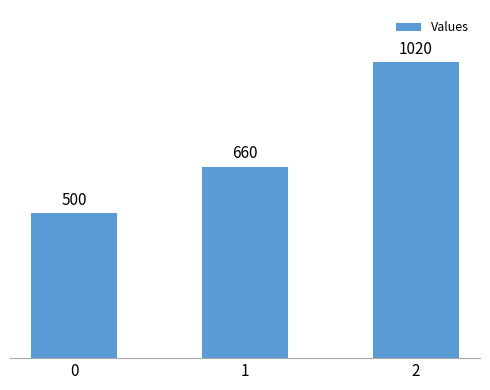

What is the value of the 2nd bar from the left?

660